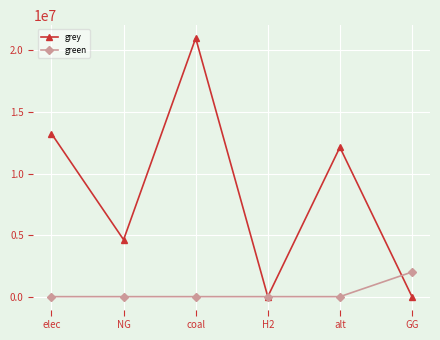

What is the approximate value of grey at elec?

13236821.7